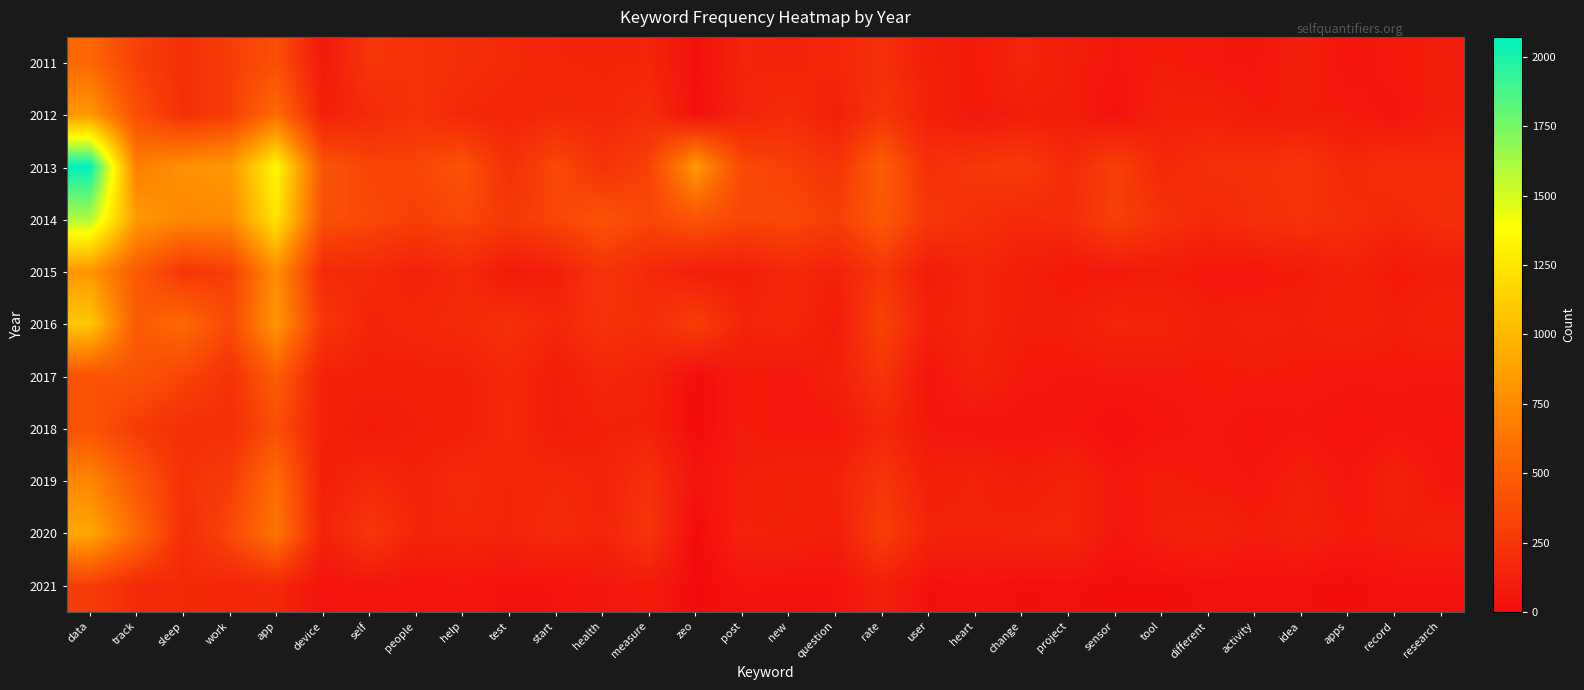

At zeo, list the series in order from largest to smallest.

2013, 2014, 2016, 2015, 2019, 2011, 2012, 2017, 2018, 2020, 2021